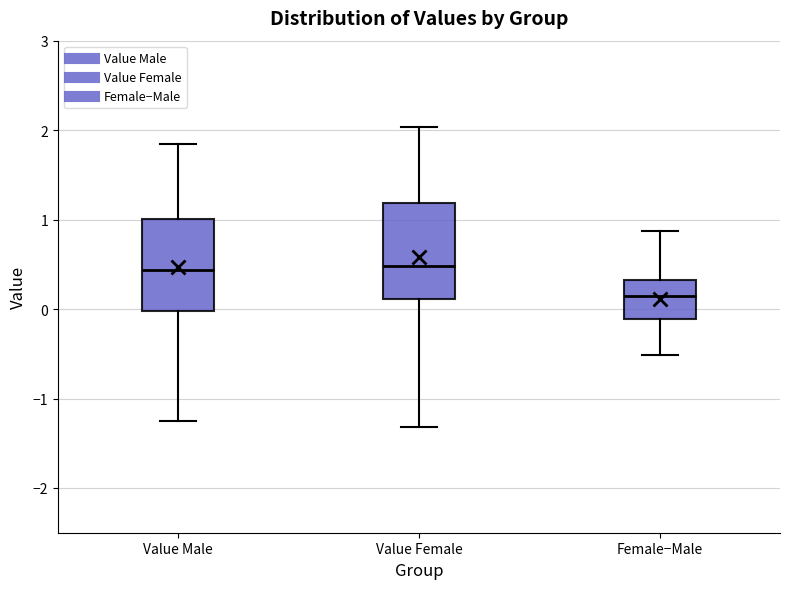

Reading left to right, transcribe this box plot: for each box, give where its median line is, the range the box spans, and where its two whiskers end, as read against the y-axis. The values are not printed on the chart, so give them approximately, as read against the axis.

Value Male: median 0.4, box 0.0 to 1.0, whiskers -1.3 to 1.8
Value Female: median 0.5, box 0.1 to 1.2, whiskers -1.3 to 2.0
Female−Male: median 0.1, box -0.1 to 0.3, whiskers -0.5 to 0.9